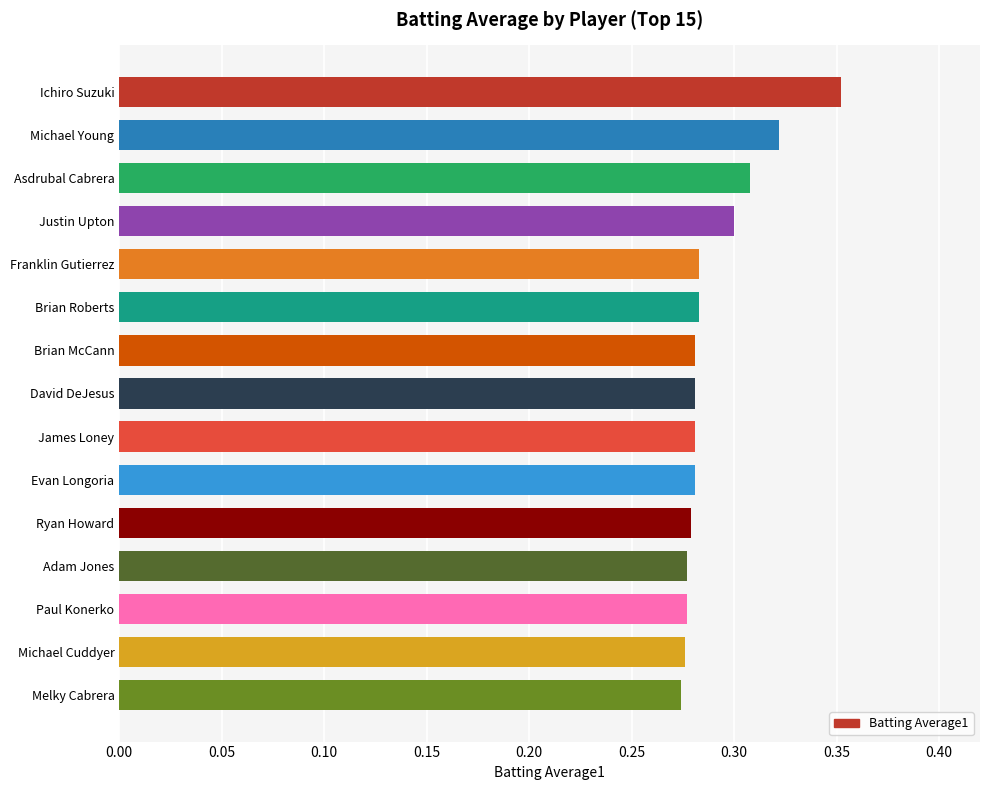

What is the sum of all values?

4.4